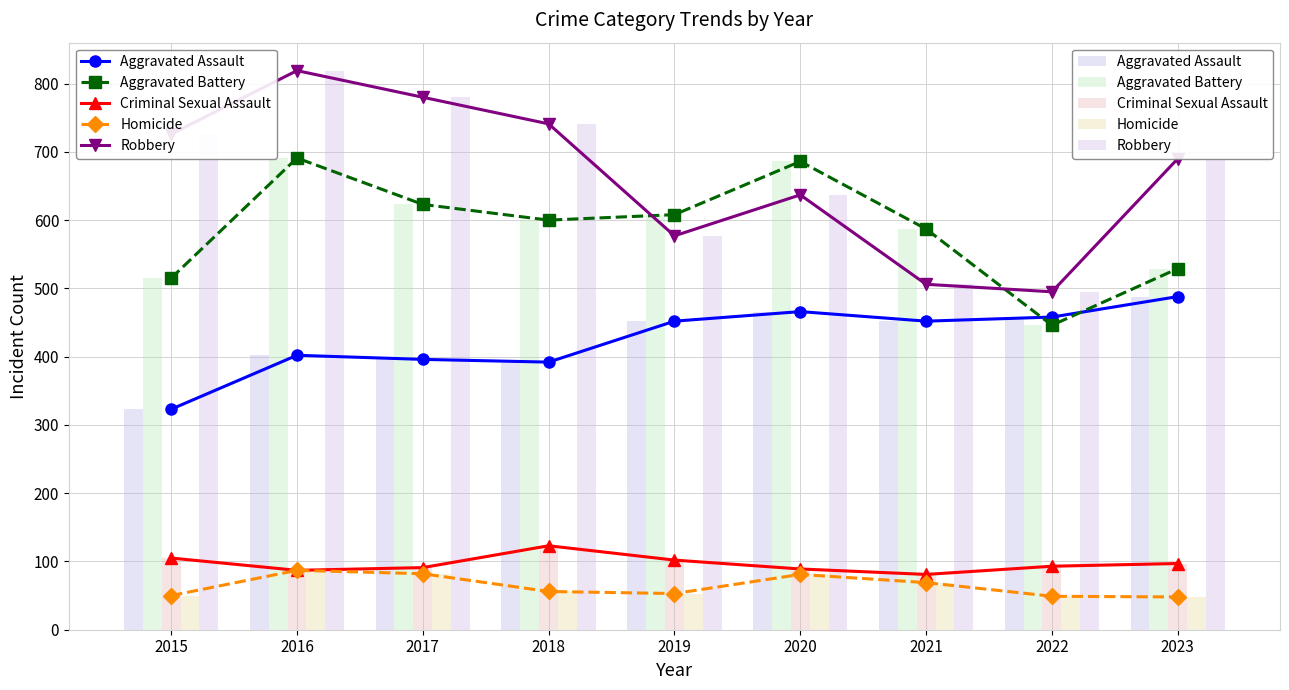

Is it true that Aggravated Battery equals 280 at 2018?

False